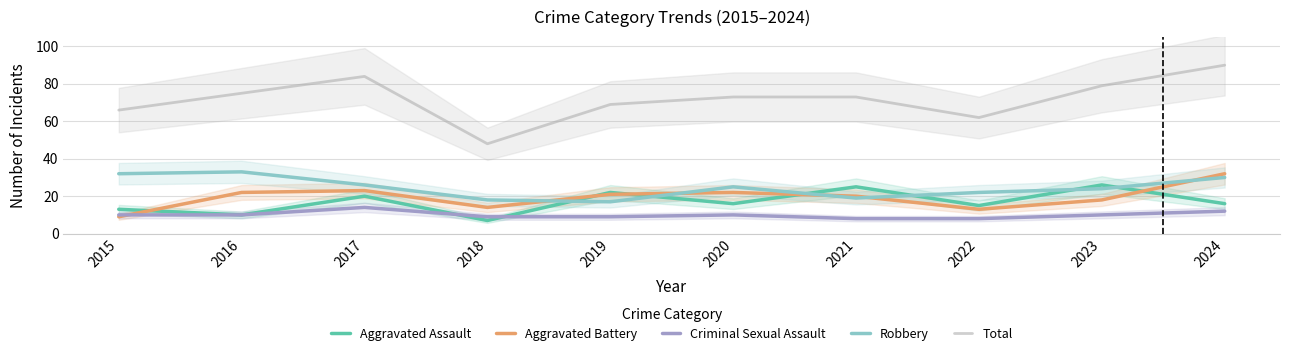

Which category has the lowest value in the Aggravated Assault series?

2018